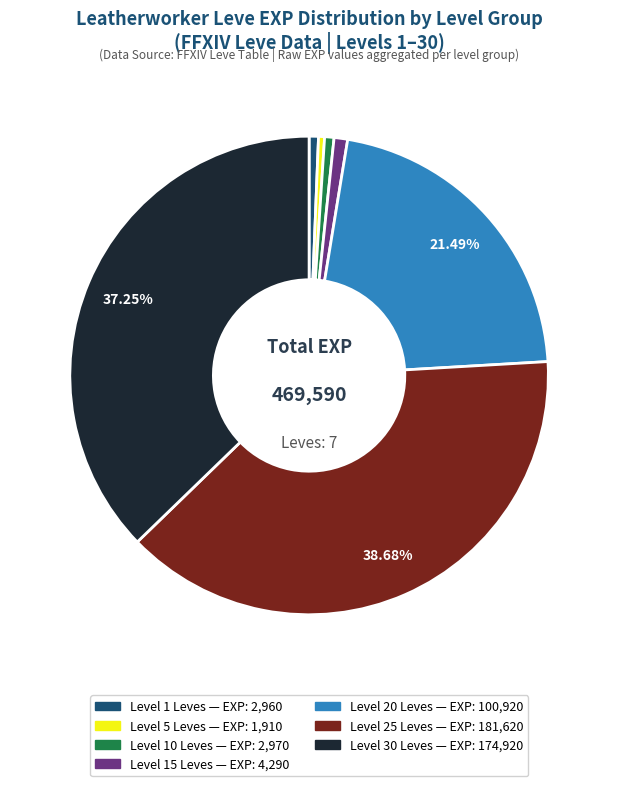

Is there a majority slice in this chart?

No